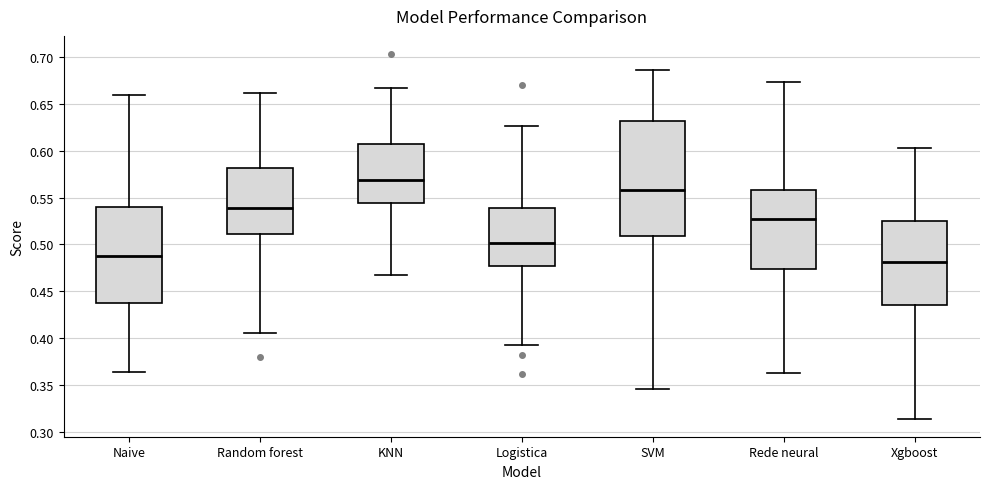

Where does the upper whisker of the box for Logistica end on the y-axis? The values are not printed on the chart, so give them approximately, as read against the axis.

0.625